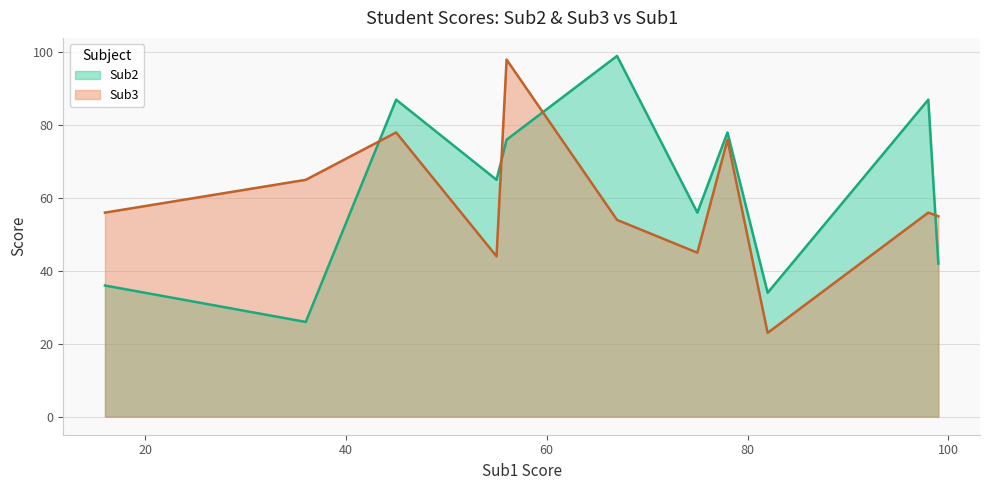

What is the difference between the maximum and minimum values in the Sub2 series?

73